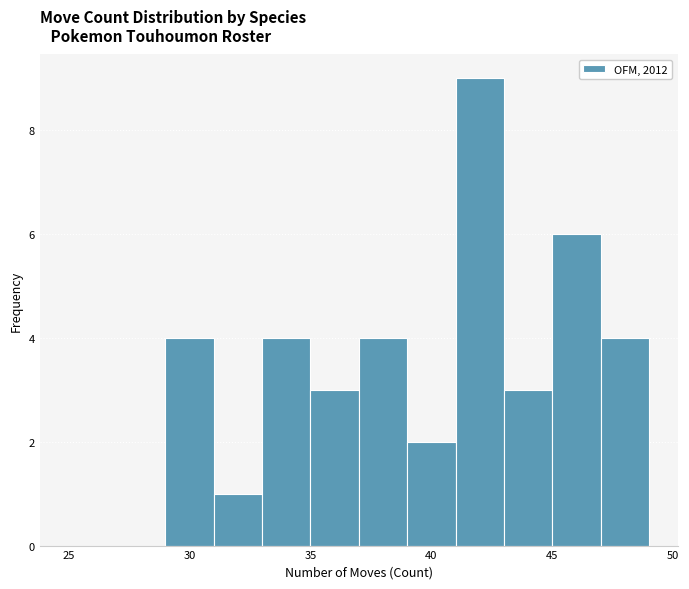

Reading left to right, list every bar in this chart as the range it spans on the x-axis followed by its height. The values are not printed on the chart, so give them approximately, as read against the axis.

25 to 27: 0
27 to 29: 0
29 to 31: 4
31 to 33: 1
33 to 35: 4
35 to 37: 3
37 to 39: 4
39 to 41: 2
41 to 43: 9
43 to 45: 3
45 to 47: 6
47 to 49: 4